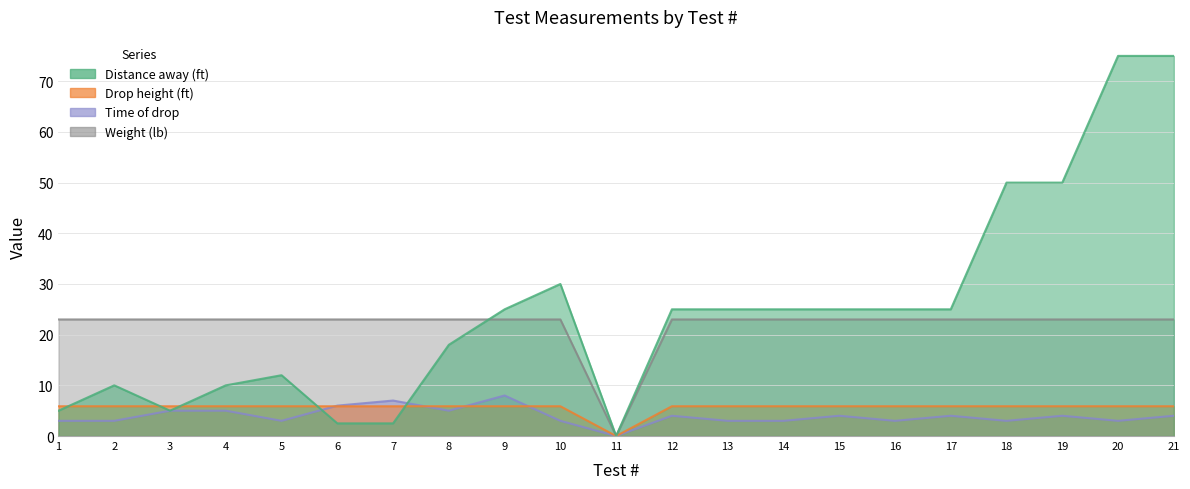

What is the average value of the Time of drop series?

4.0